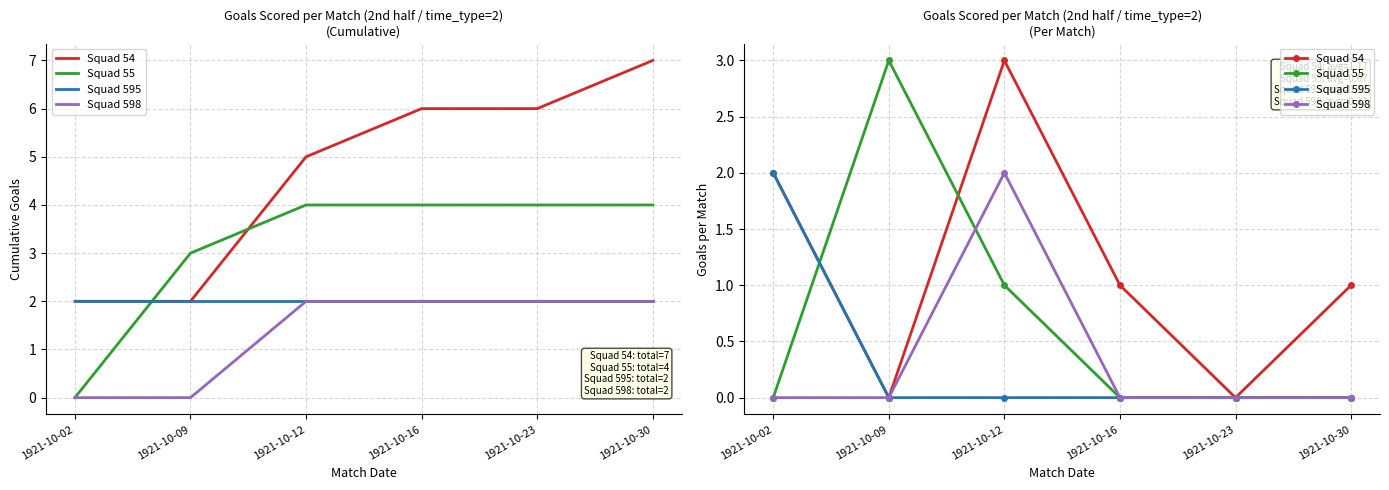

List the labels in order of Squad 598 value, smallest first.

1921-10-02, 1921-10-09, 1921-10-16, 1921-10-23, 1921-10-30, 1921-10-12